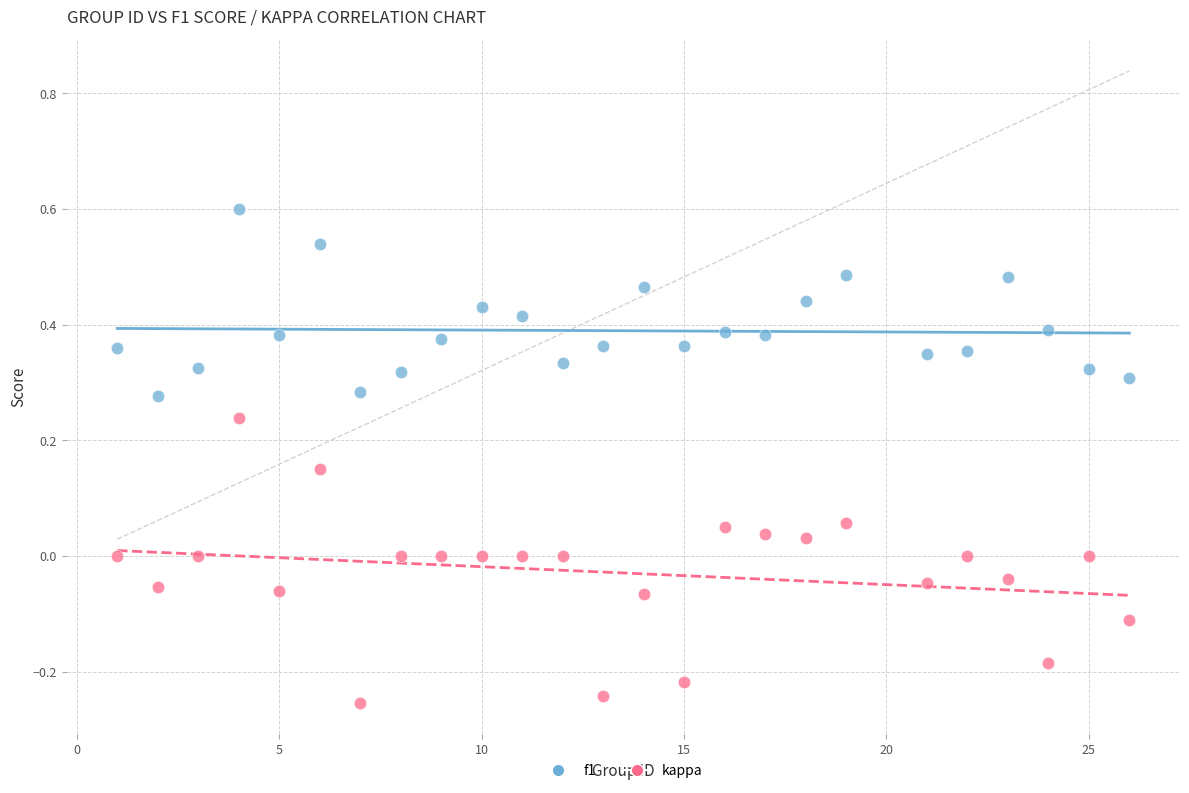

Which series has the largest Y range (max minus min)?

kappa